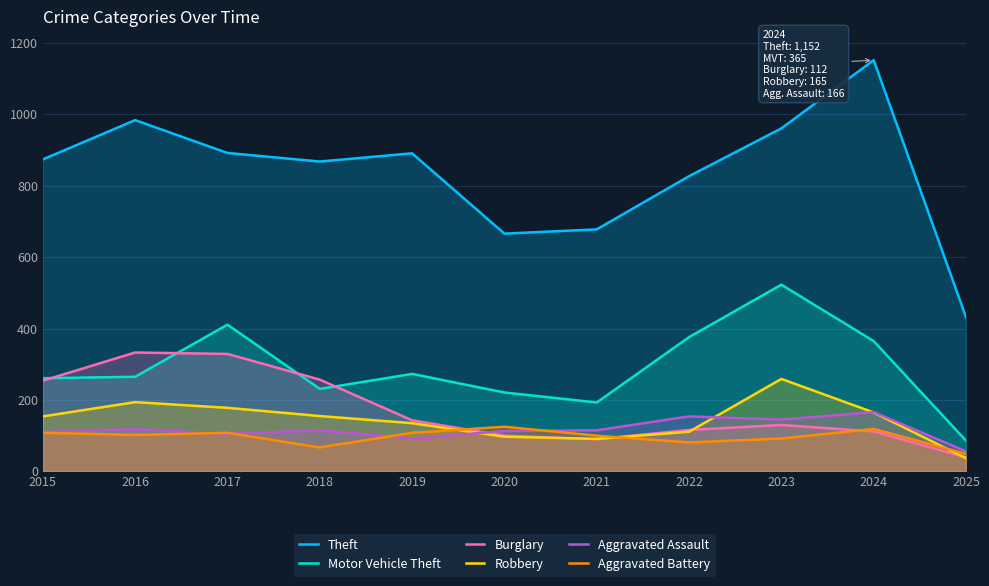

Between 2024 and 2023, which is larger?

2024